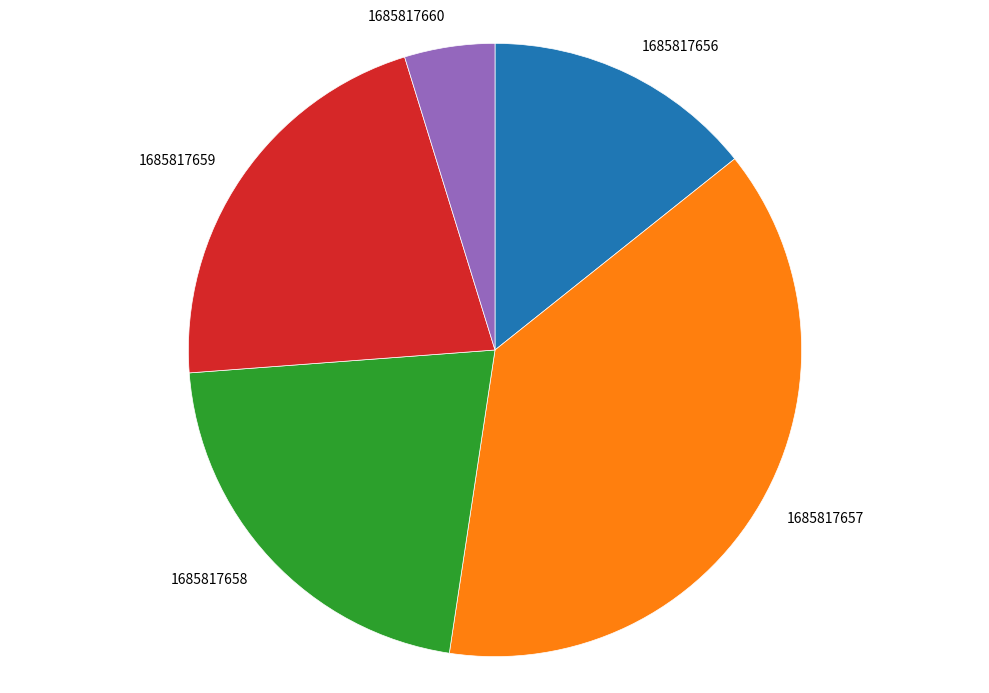

The 1685817656 slice represents 27% of the pie. True or false?

False